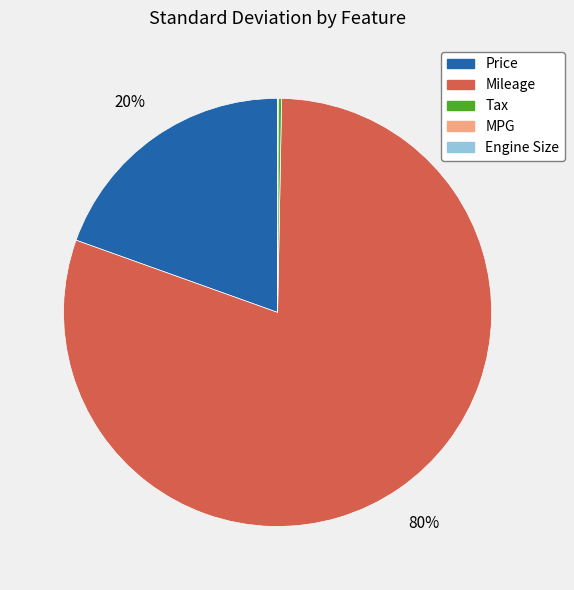

Which category has the biggest portion of the pie?

Mileage